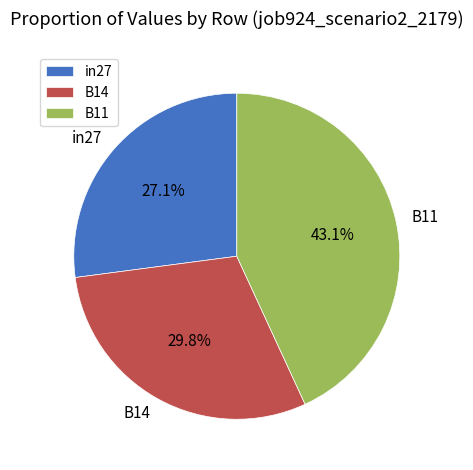

Which has a higher value, B14 or B11?

B11